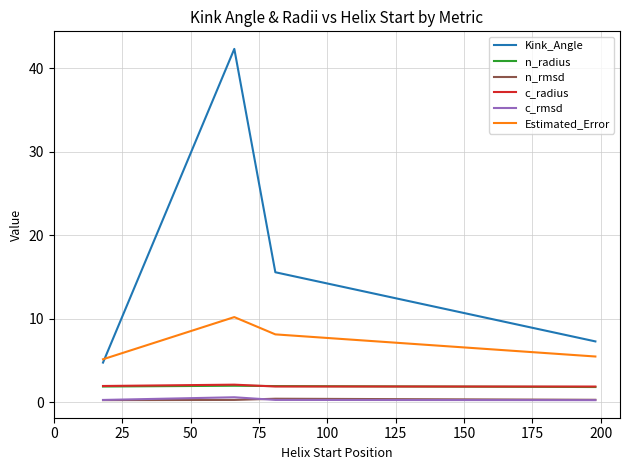

Which series has the largest total across all categories?

Kink_Angle